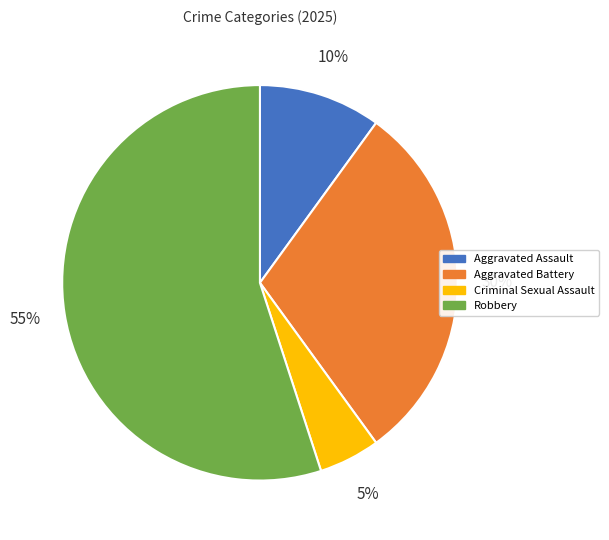

Count the number of slices in the pie.

4